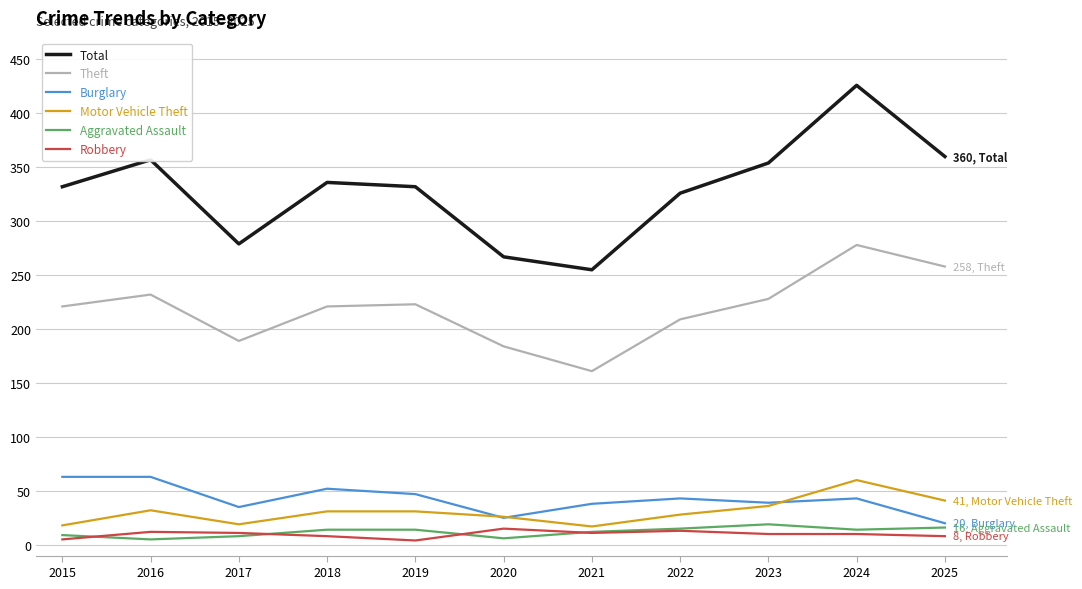

At which label does Total reach its peak?

2024